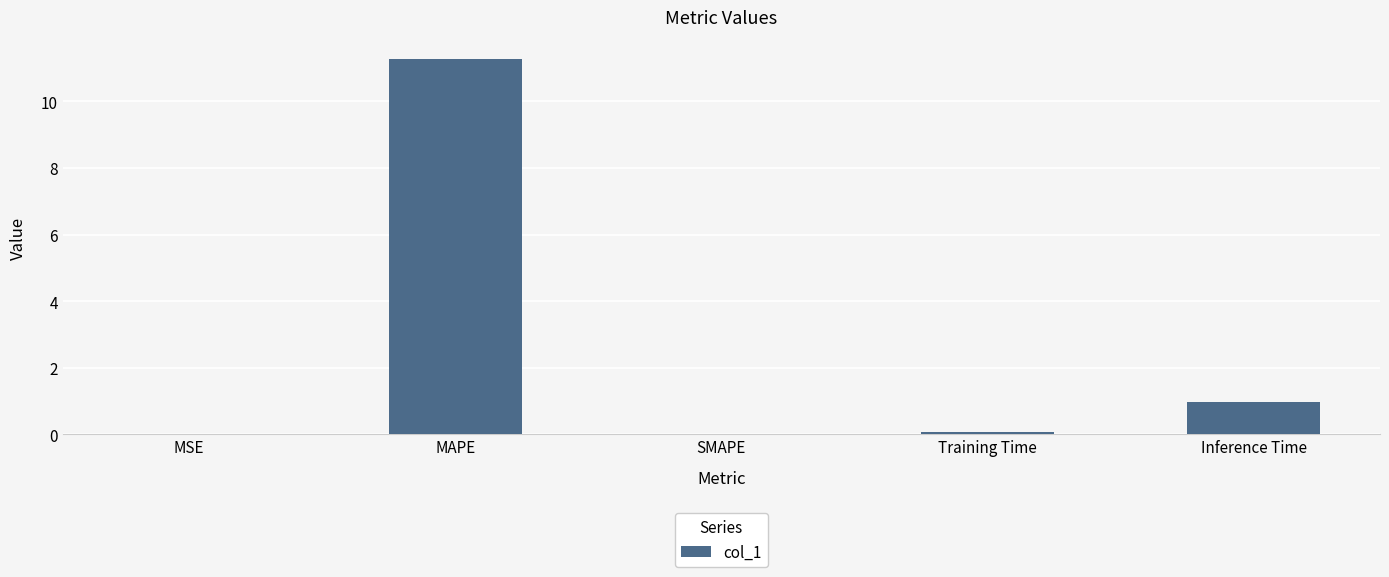

How many series are shown in this chart?

1